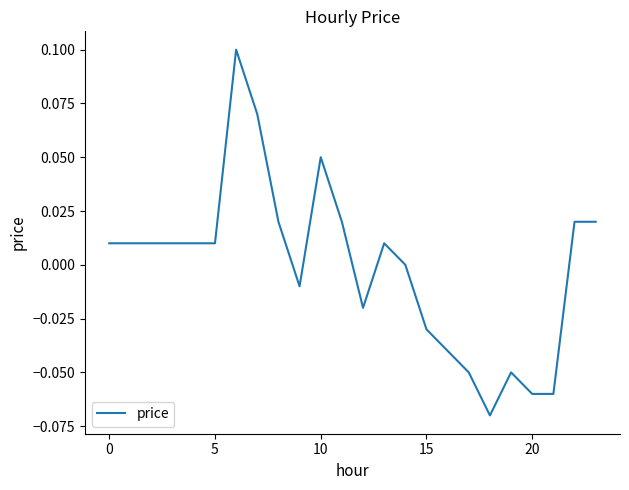

What is the difference between the maximum and minimum values?

0.2